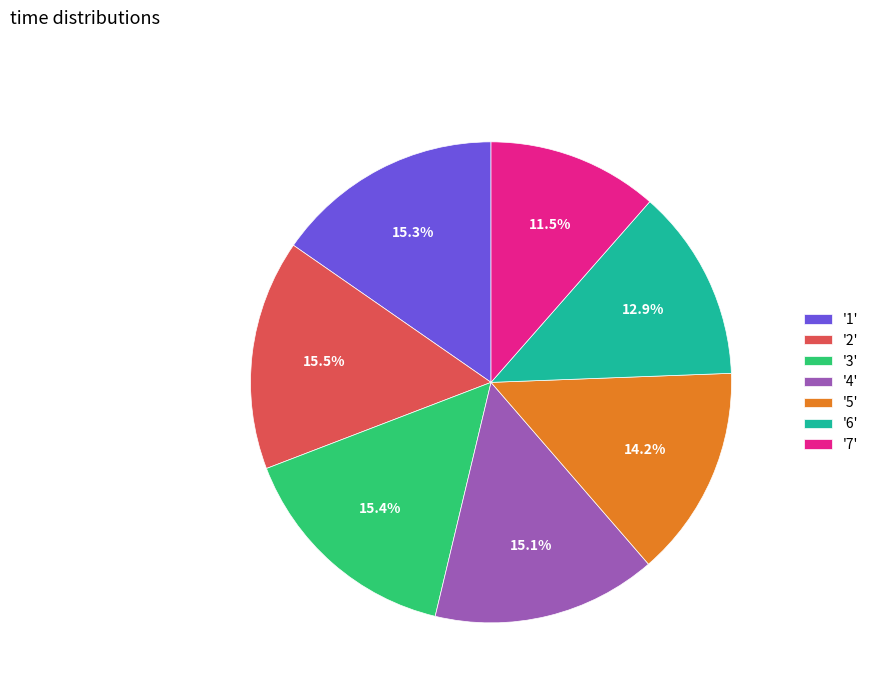

How many segments does this pie chart have?

7